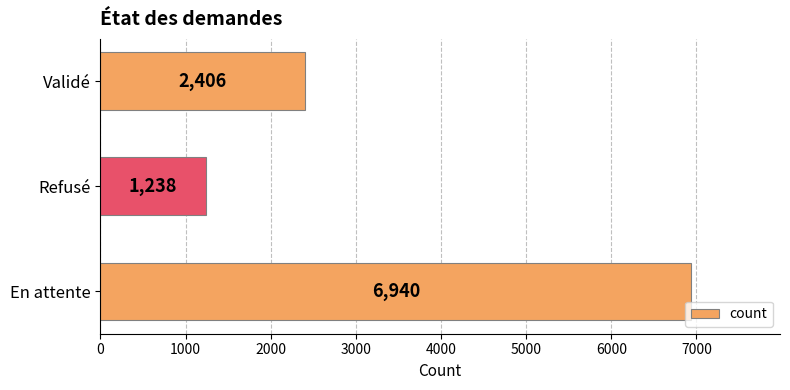

Where is the data nearest to the value 4089?

Validé